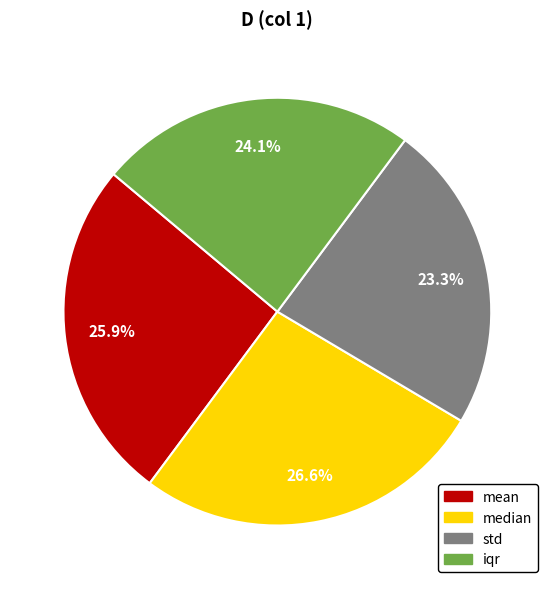

Count the number of slices in the pie.

4